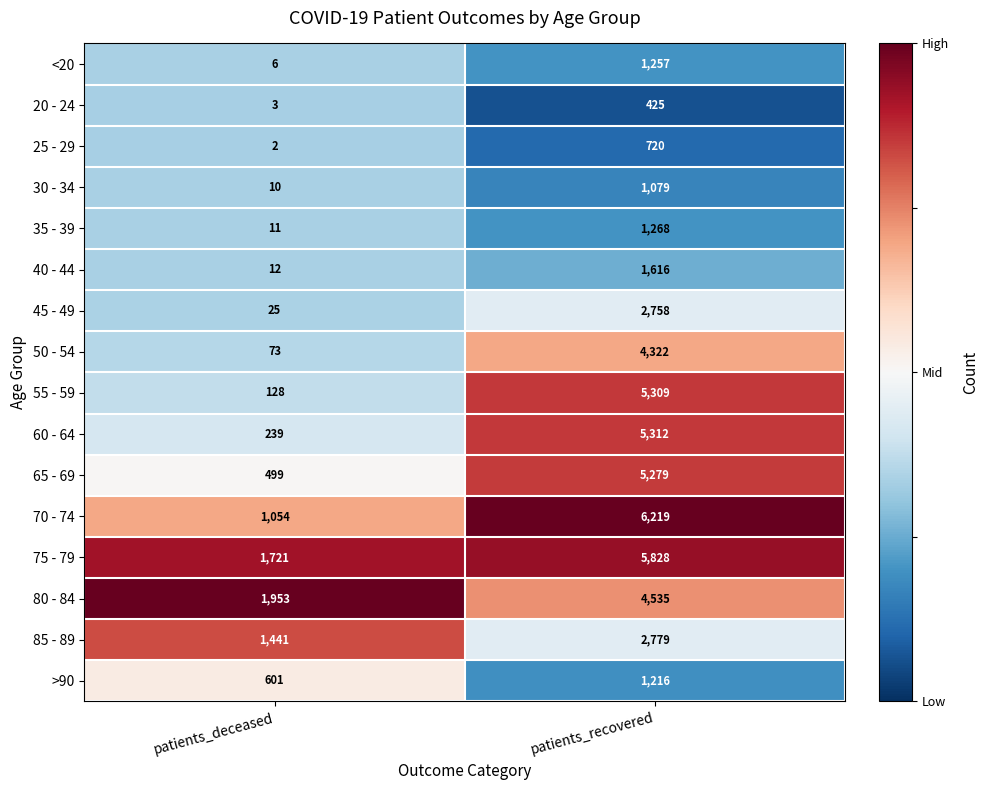

What is the spread (max minus min) of values at patients_recovered?

5794